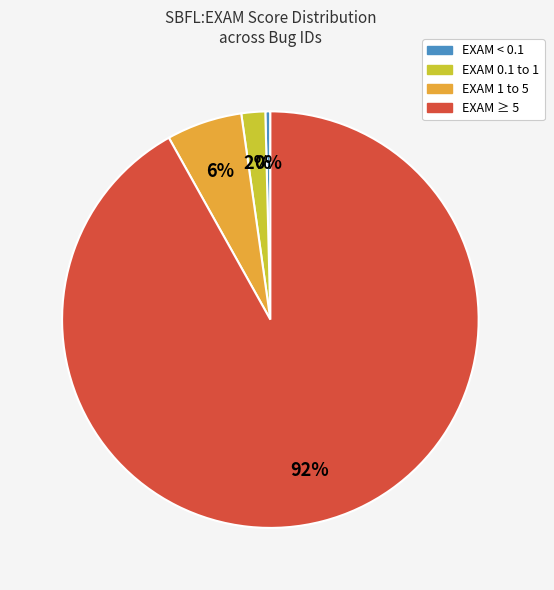

To the nearest percent, what is the difference between the largest and smallest slice percentages?

92%